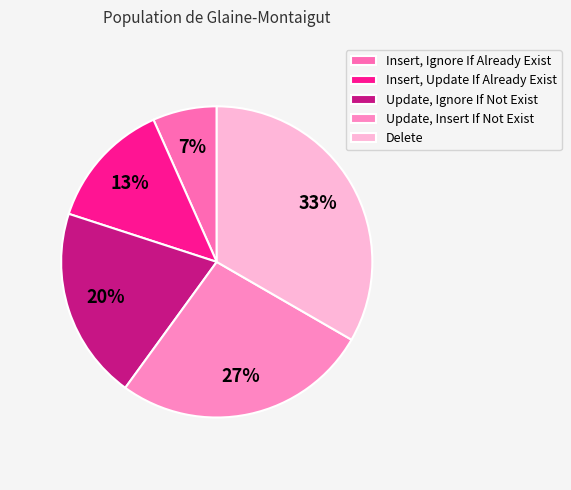

Count the number of slices in the pie.

5